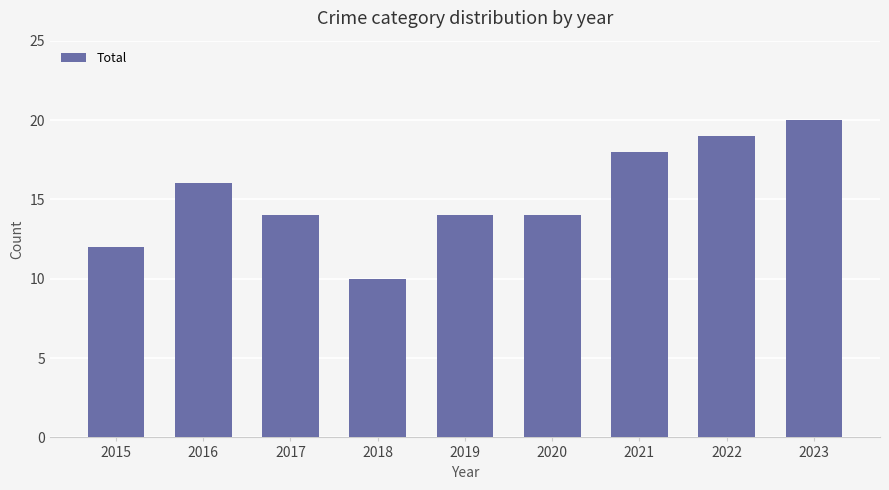

Reading left to right, transcribe all the data shown in this chart.

2015=12	2016=16	2017=14	2018=10	2019=14	2020=14	2021=18	2022=19	2023=20